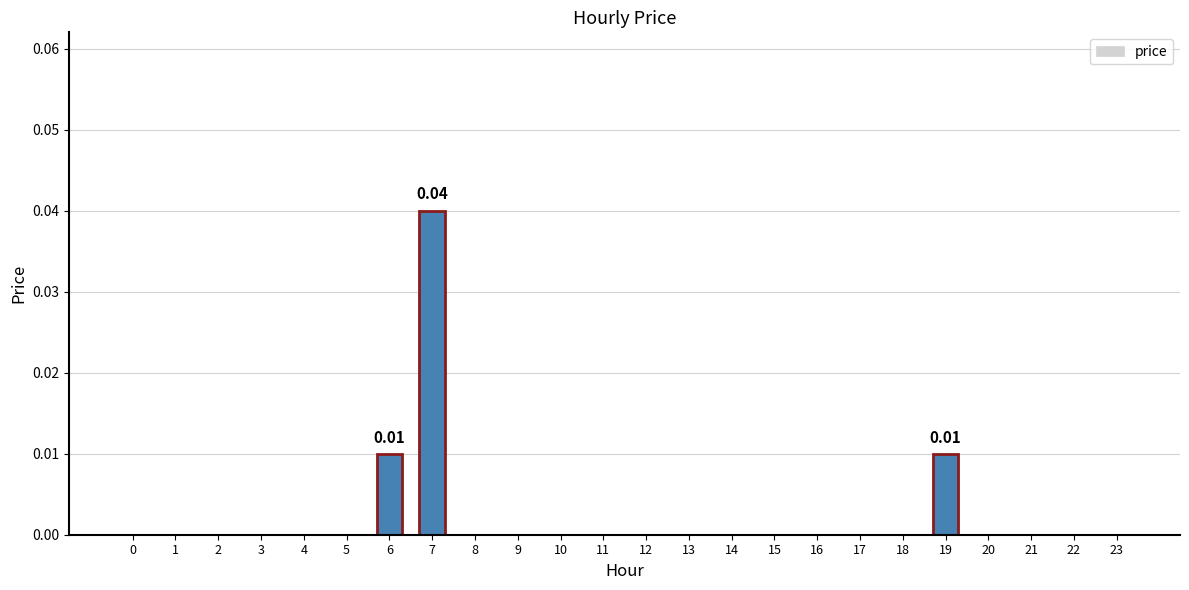

At which category does the chart reach its peak across all series?

7